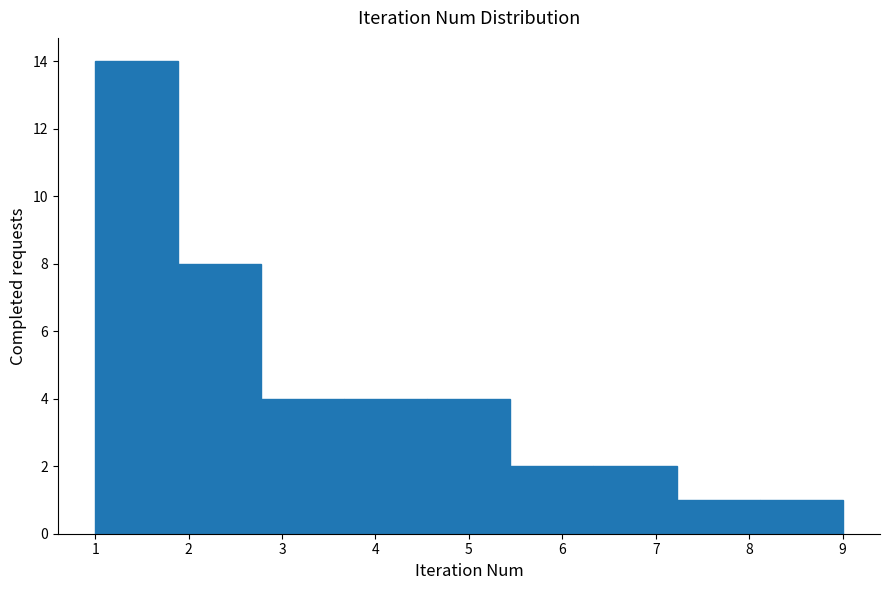

What is the height of the bar covering 4.6 to 5.4 on the x-axis? Neither the bar edges nor the heights are printed on the chart, so give them approximately, as read against the axes.

4